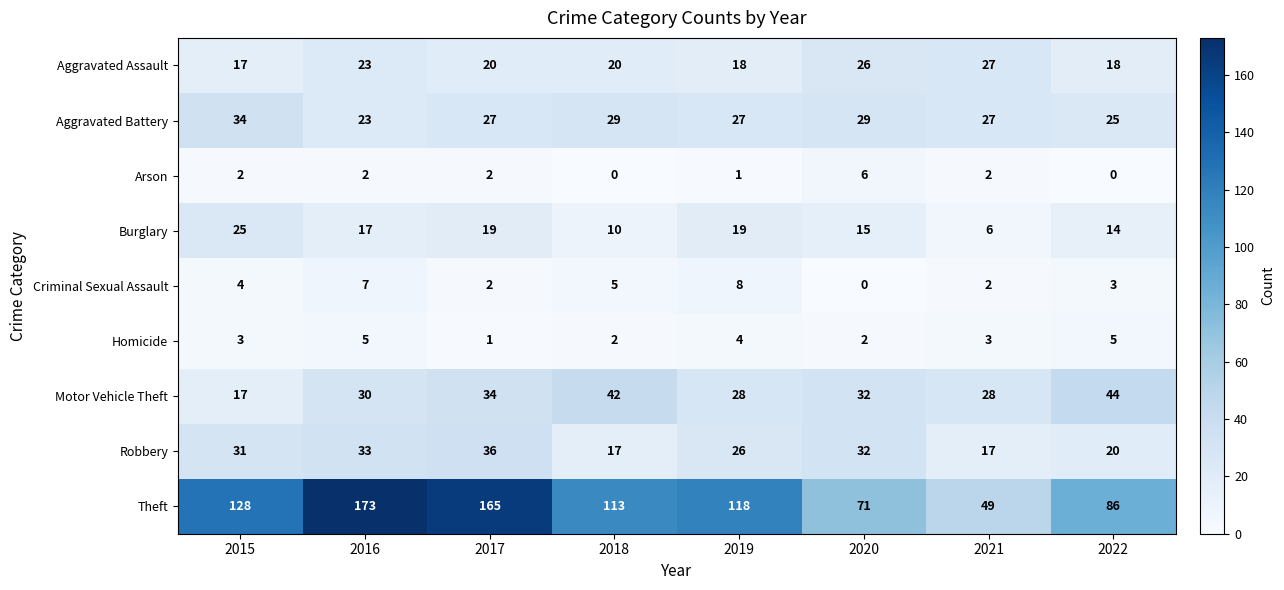

Is it true that Burglary equals 6 at 2021?

True